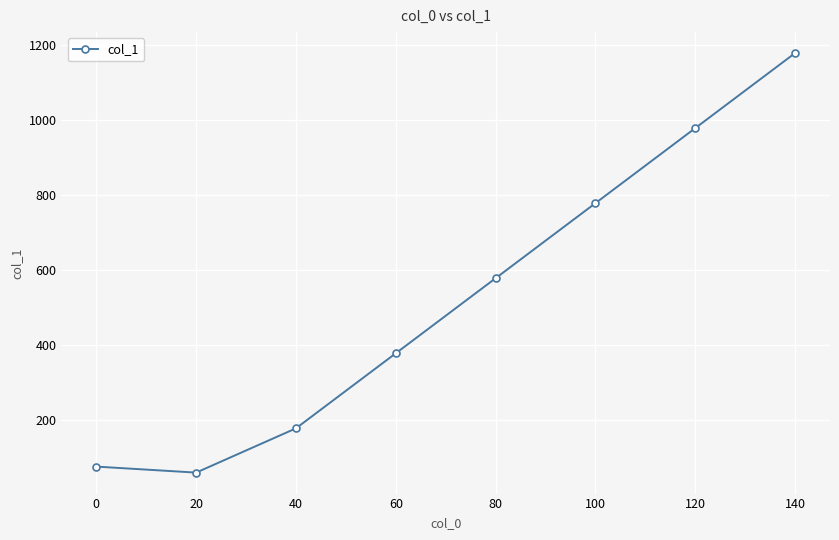

Which label corresponds to the largest value in the chart?

140